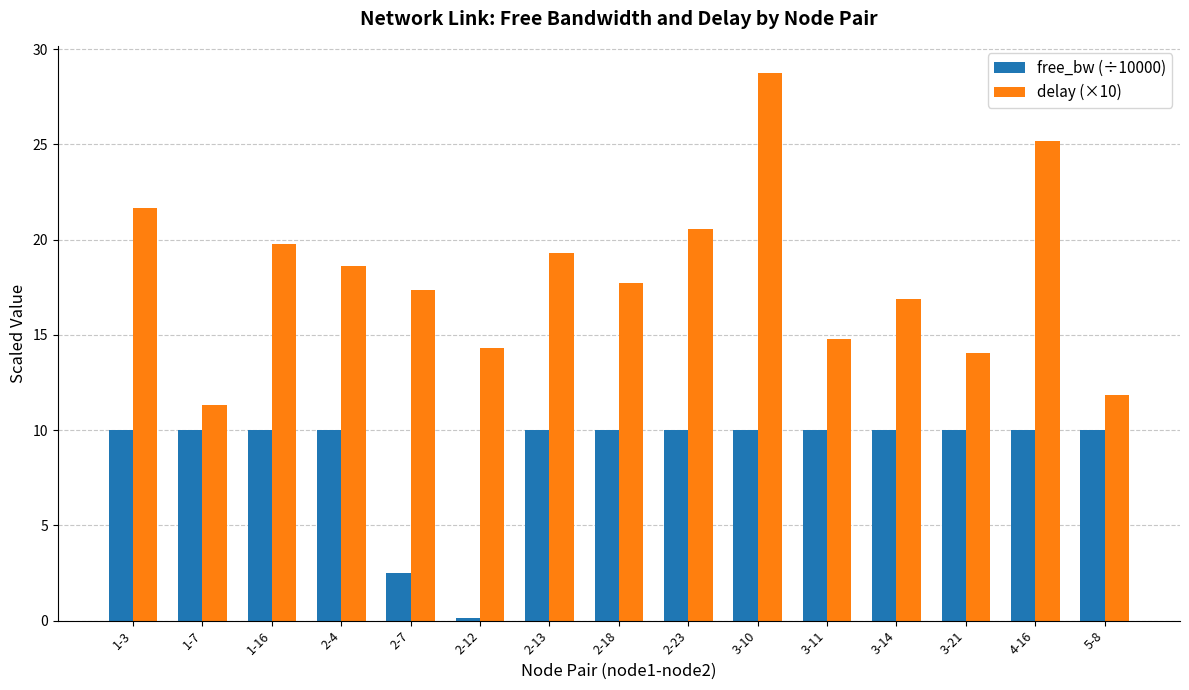

True or false: free_bw (÷10000) has a value of 0.2 at 2-12.

True